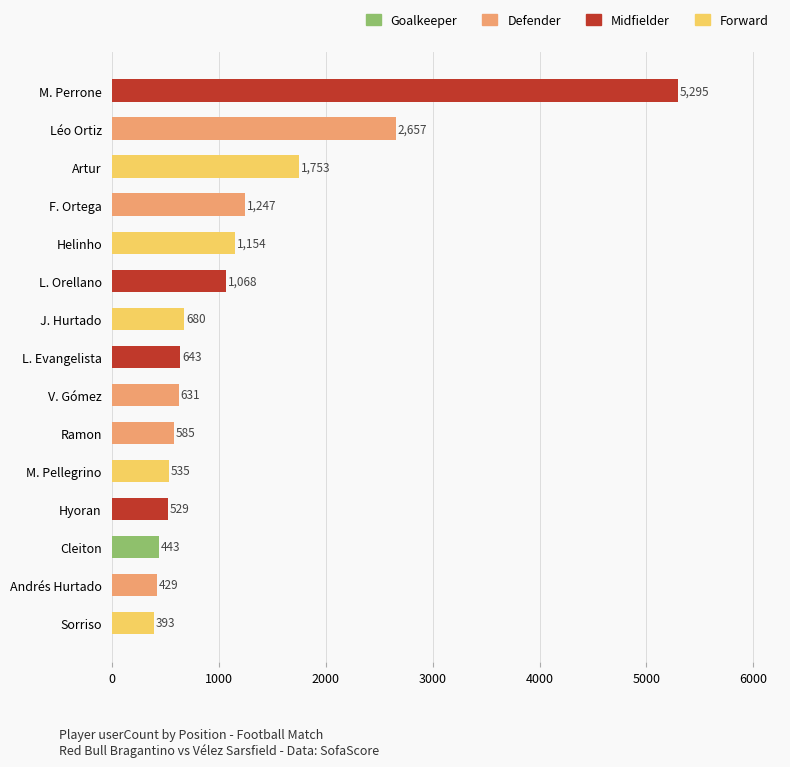

The chart shows a value of 1485 at L. Orellano. True or false?

False